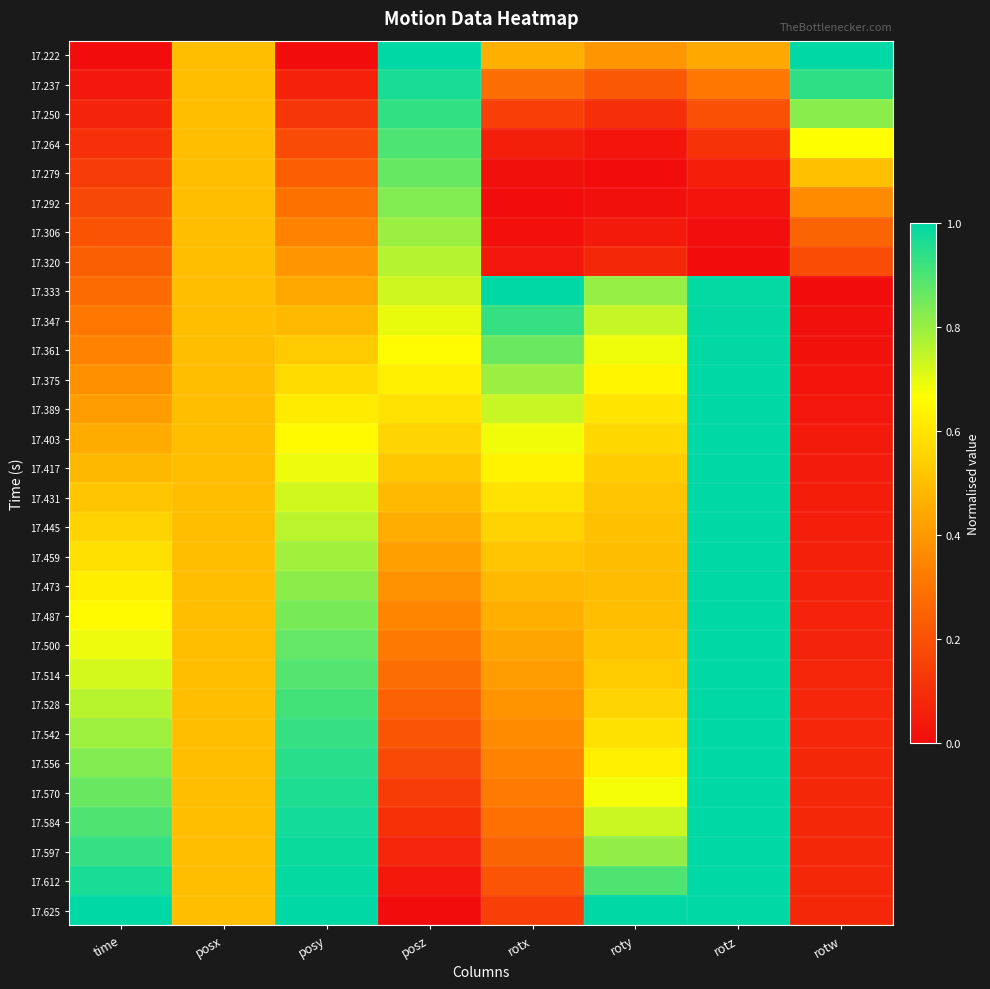

Rank the series at time from highest to lowest value.

17.625, 17.612, 17.597, 17.584, 17.570, 17.556, 17.542, 17.528, 17.514, 17.500, 17.487, 17.473, 17.459, 17.445, 17.431, 17.417, 17.403, 17.389, 17.375, 17.361, 17.347, 17.333, 17.320, 17.306, 17.292, 17.279, 17.264, 17.250, 17.237, 17.222